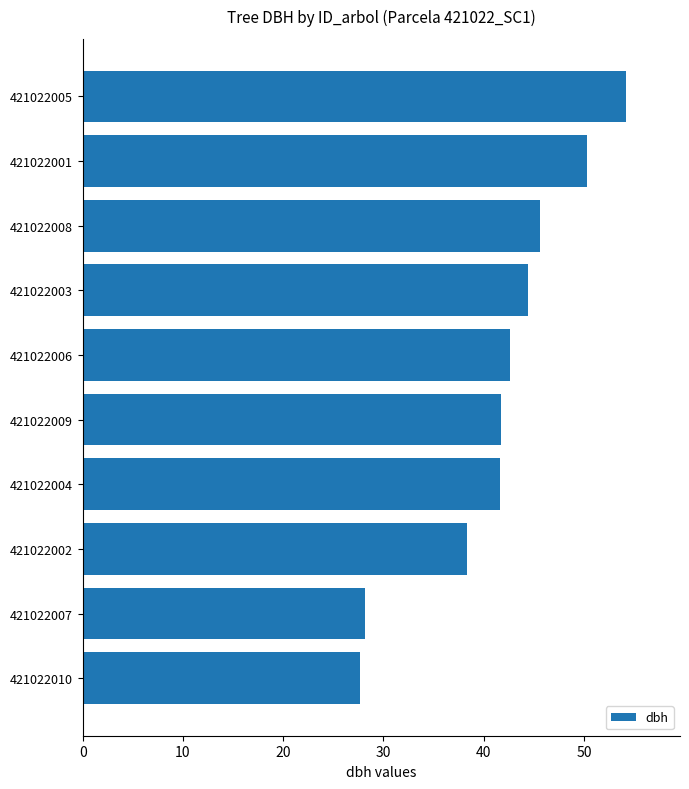

What is the change in value from 421022006 to 421022002?

-4.3